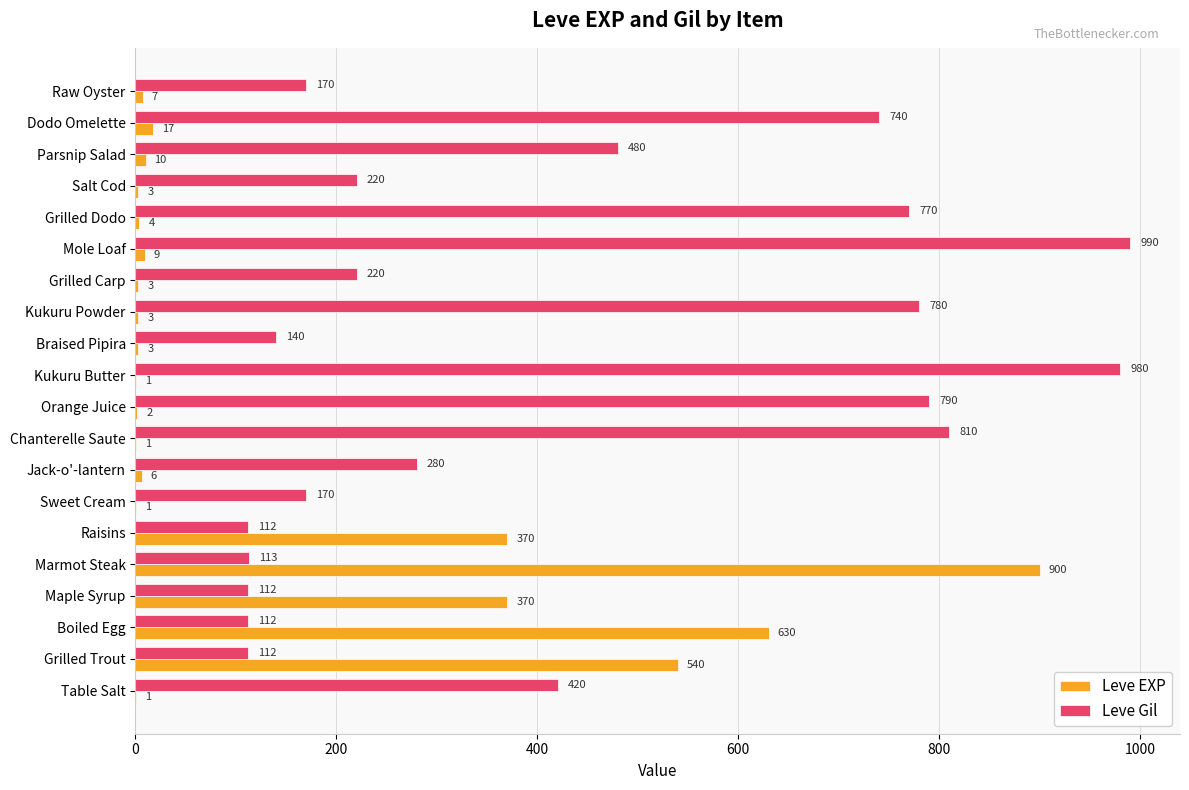

Which series changed the most between Maple Syrup and Raw Oyster?

Leve EXP